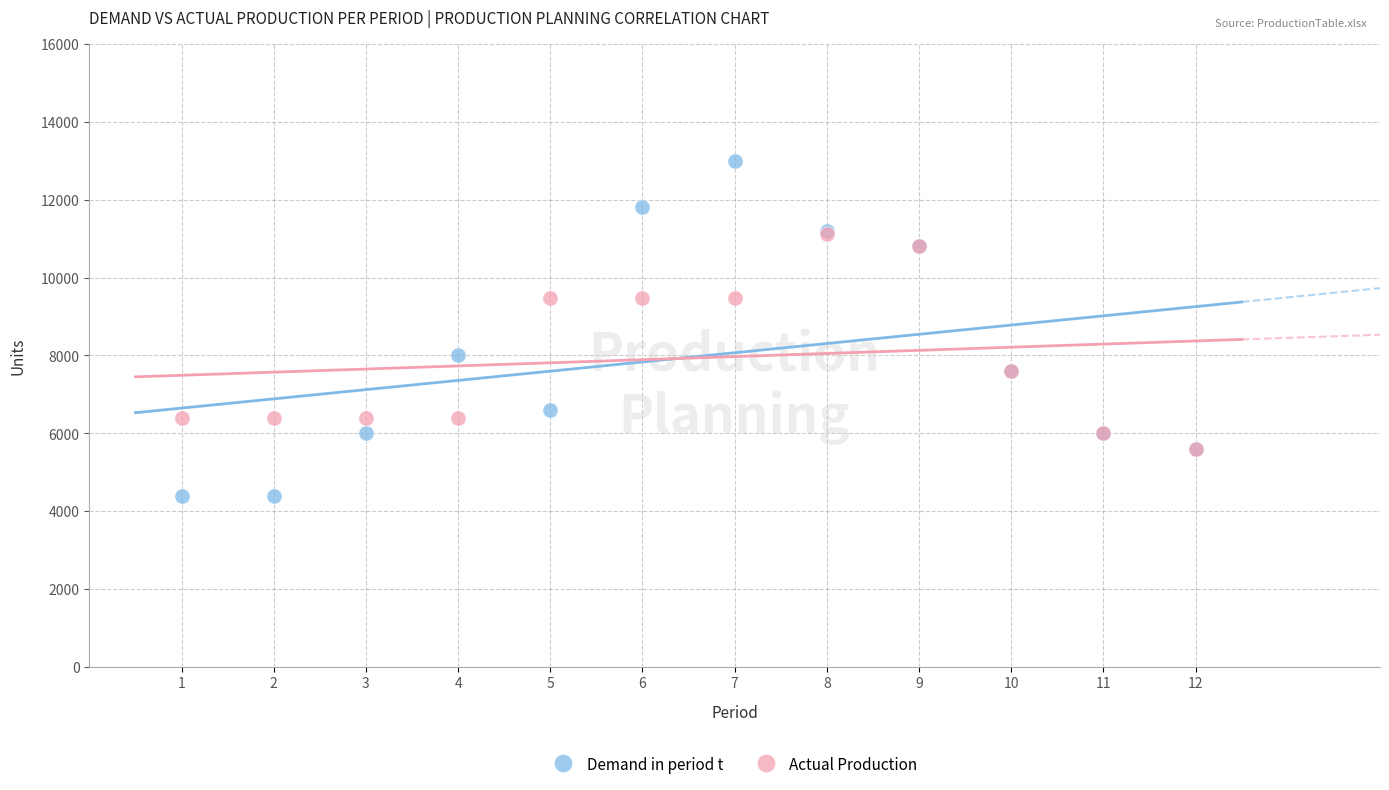

What are all the series names shown in the legend?

Demand in period t, Actual Production